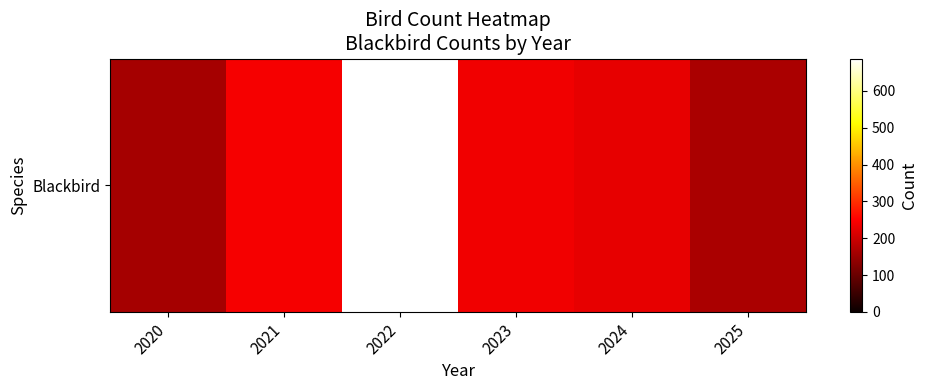

Which category has the highest value across all series?

2022